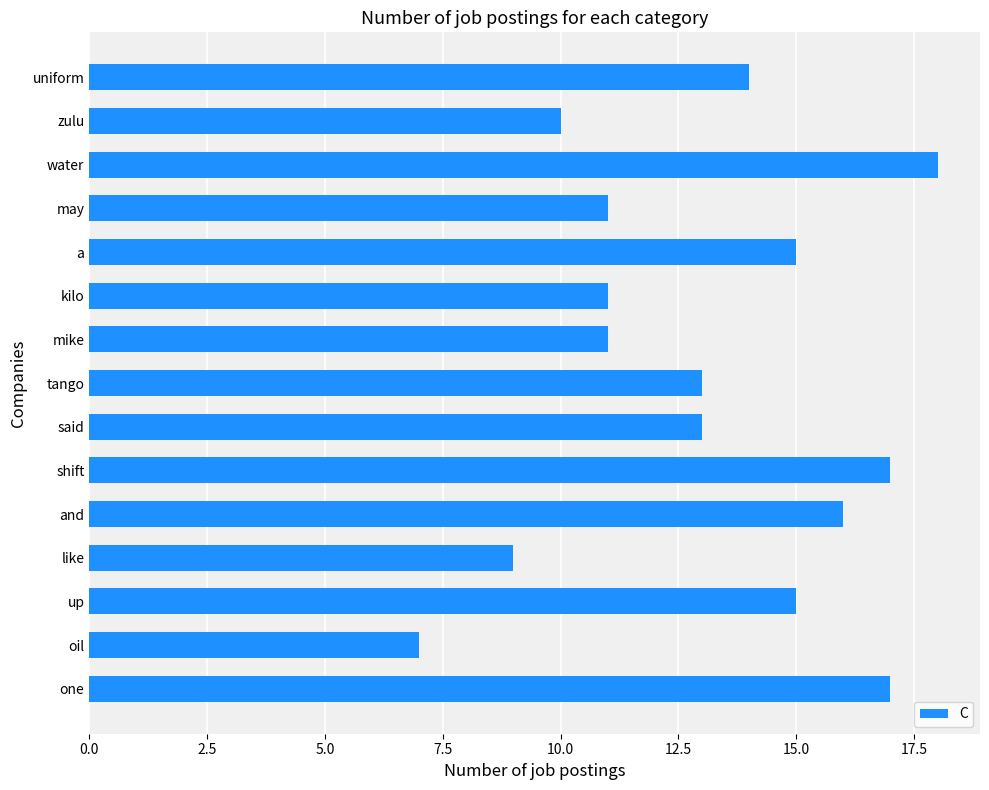

How many values exceed 13?

7